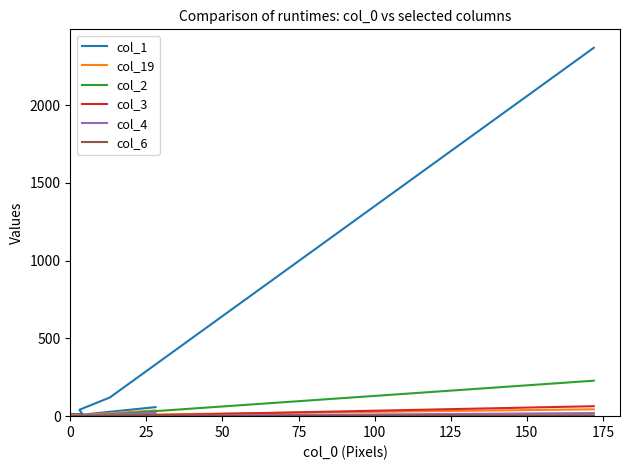

The value of col_3 at 0 is 20. True or false?

False